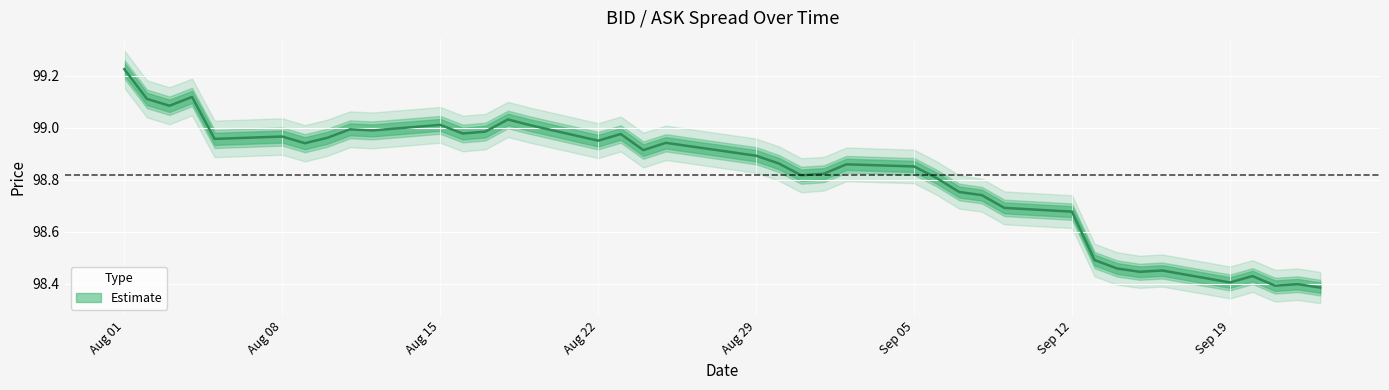

At which label is the value closest to 98?

2022-09-23